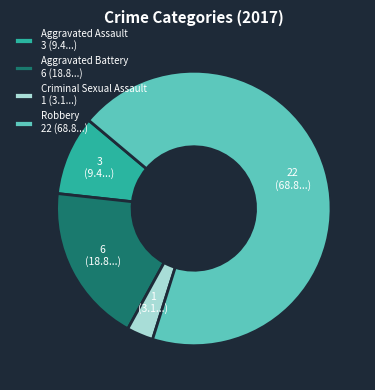

How many slices are in this pie chart?

4